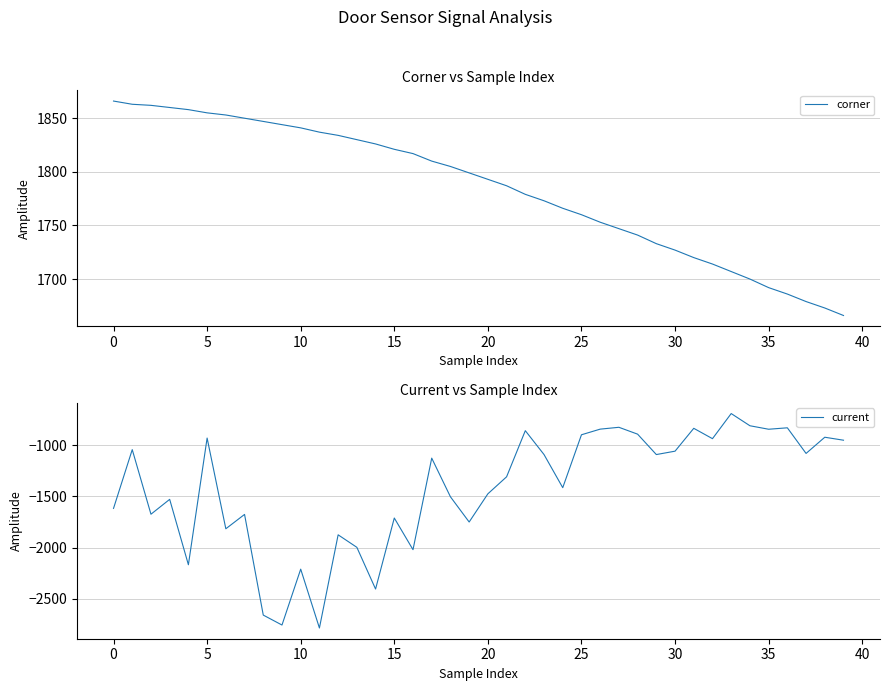

Count the number of categories in the chart.

40